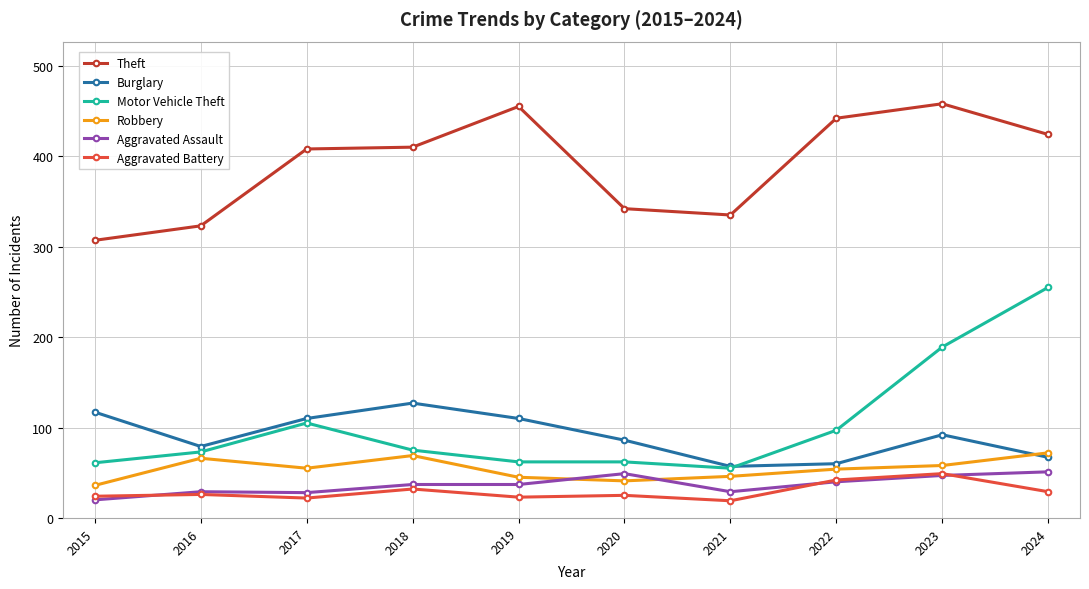

What is the spread (max minus min) of values at 2015?

287